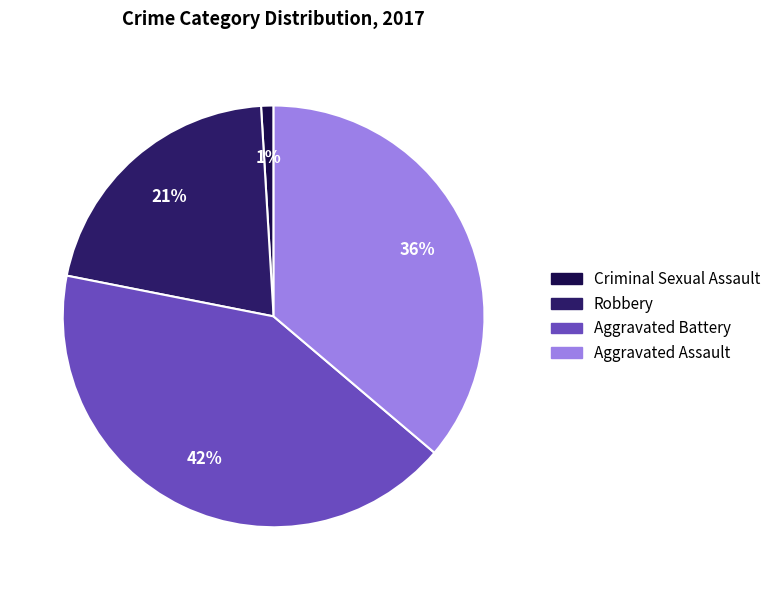

To the nearest percent, what is the difference between the largest and smallest slice percentages?

41%